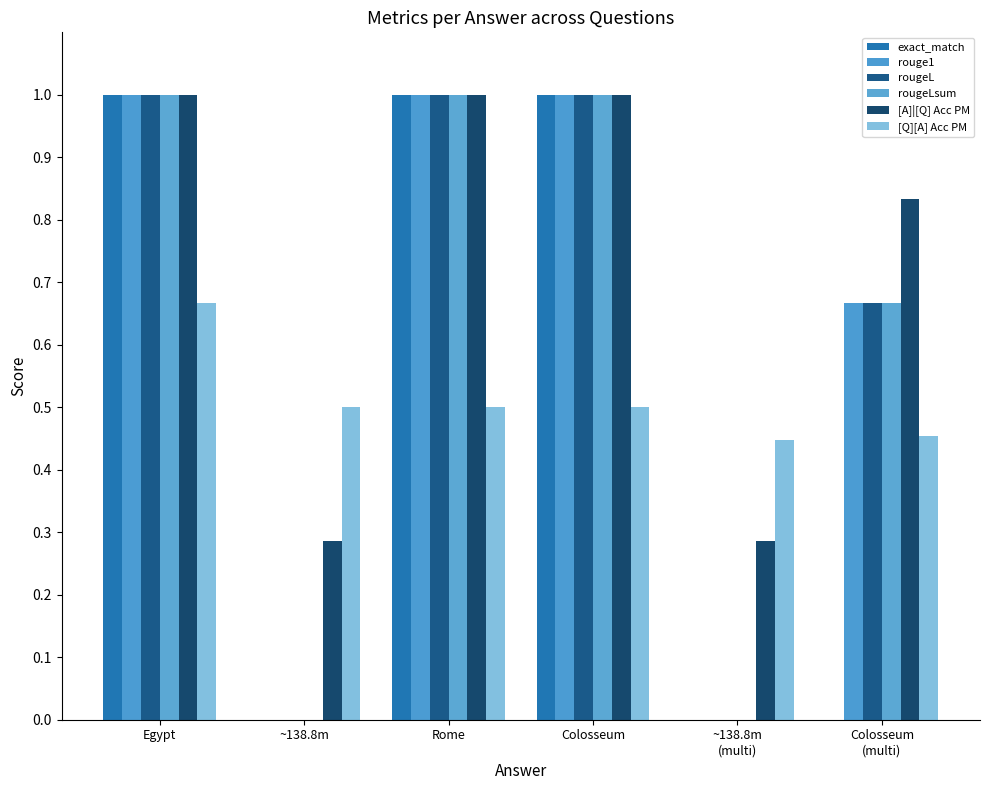

Between Rome and Colosseum
(multi), which series saw the biggest shift?

exact_match